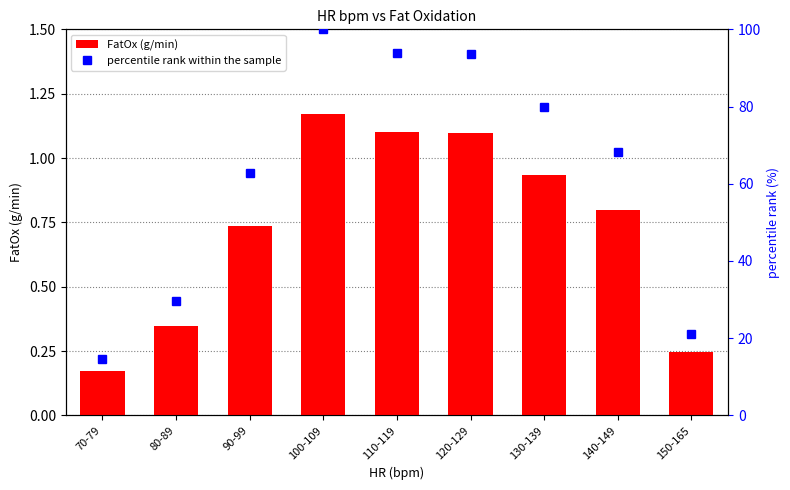

Are the bars horizontal?

No